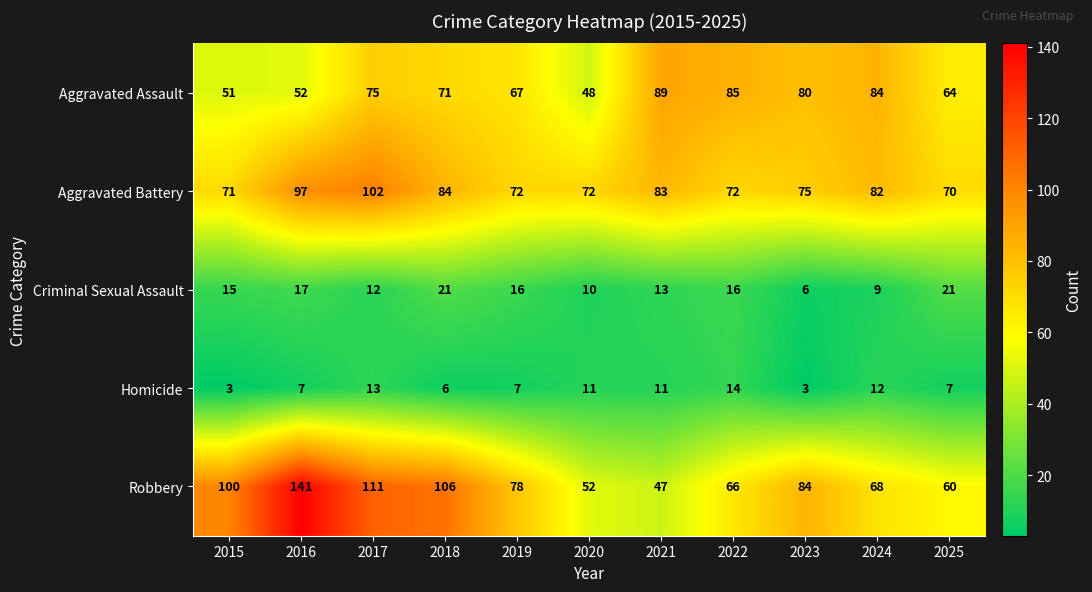

What is the greatest value displayed?

141